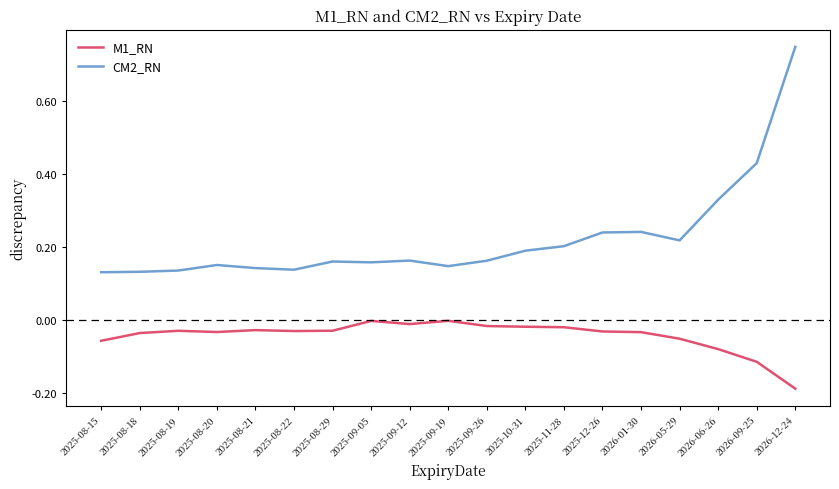

At which category is the sum across all series the highest?

2026-12-24